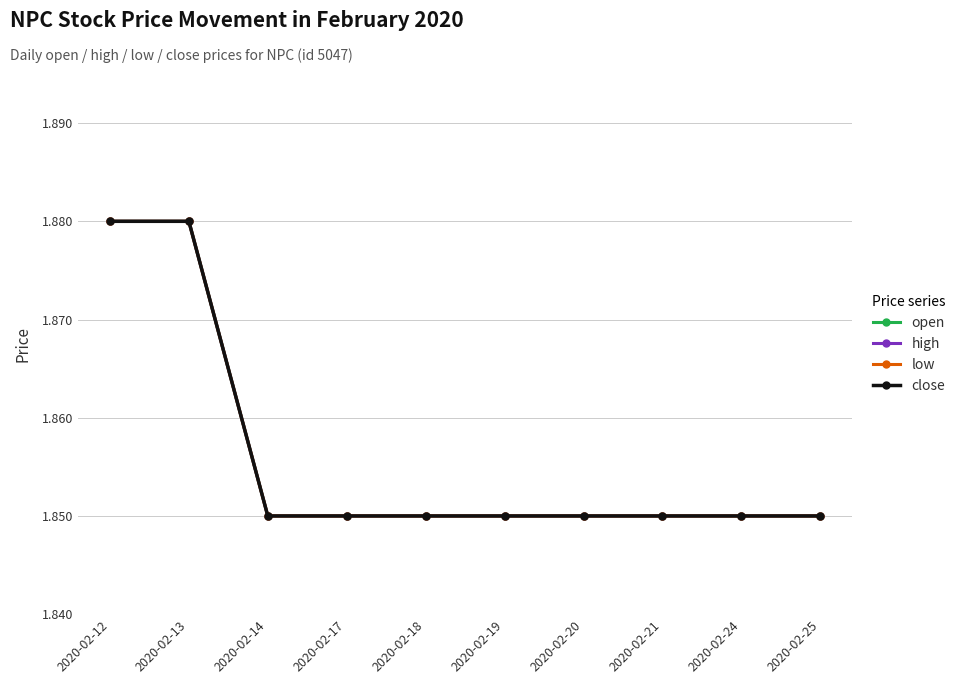

What is the total value across all series at 2020-02-20?

7.4